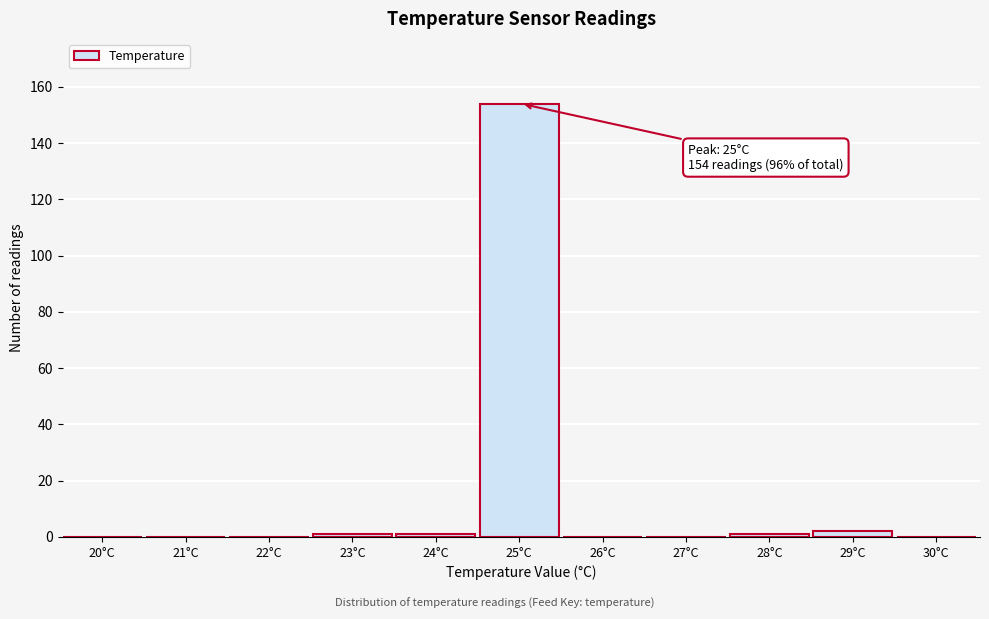

Reading left to right, extract all data points from this chart.

20°C=0	21°C=0	22°C=0	23°C=1	24°C=1	25°C=154	26°C=0	27°C=0	28°C=1	29°C=2	30°C=0